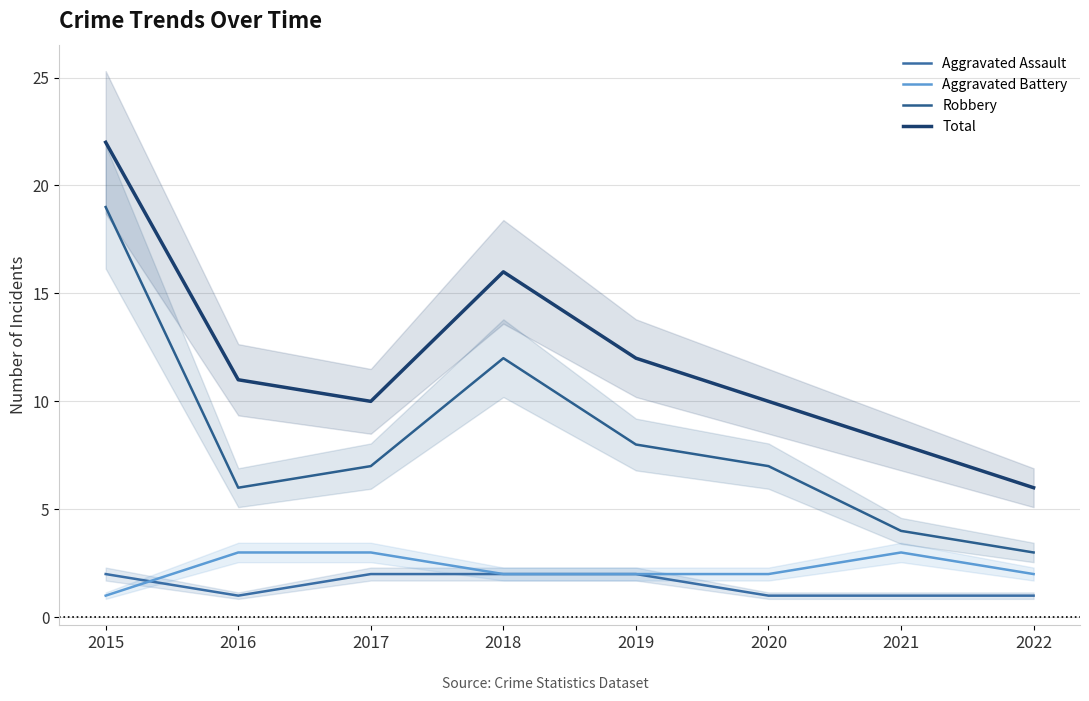

Does the chart display data point markers on the line(s)?

No